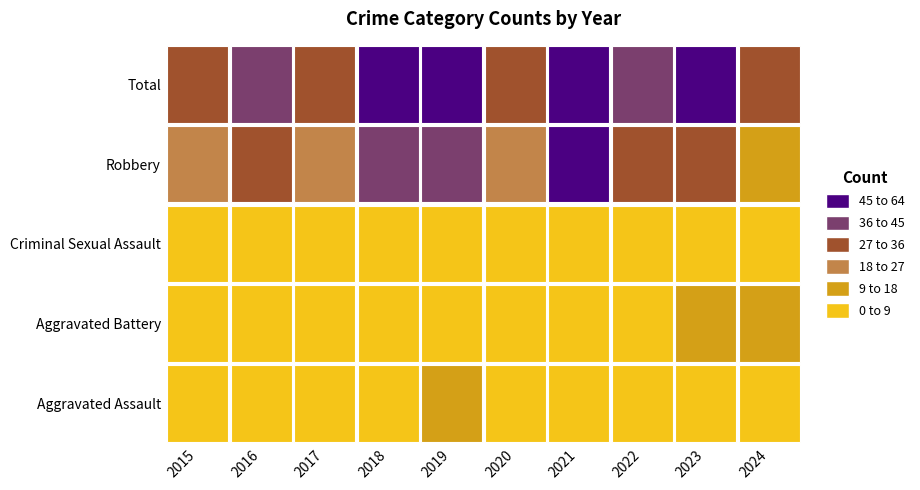

What is the total value across all series at 2018?

114